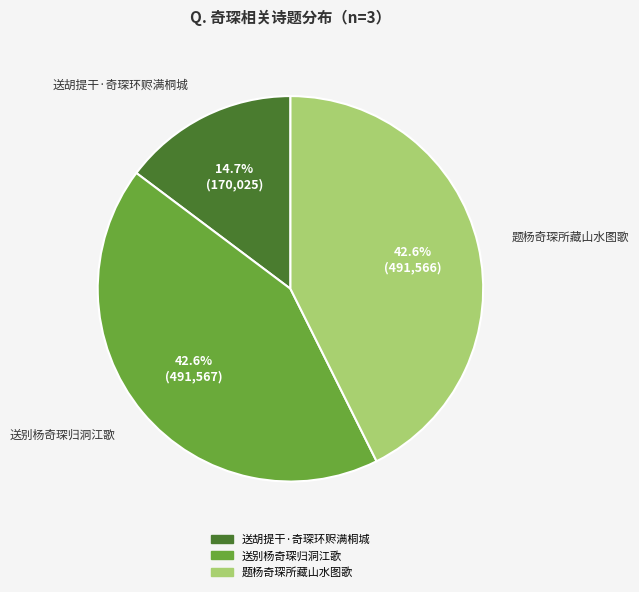

How much of the chart is everything except 题杨奇琛所藏山水图歌?

57.4%